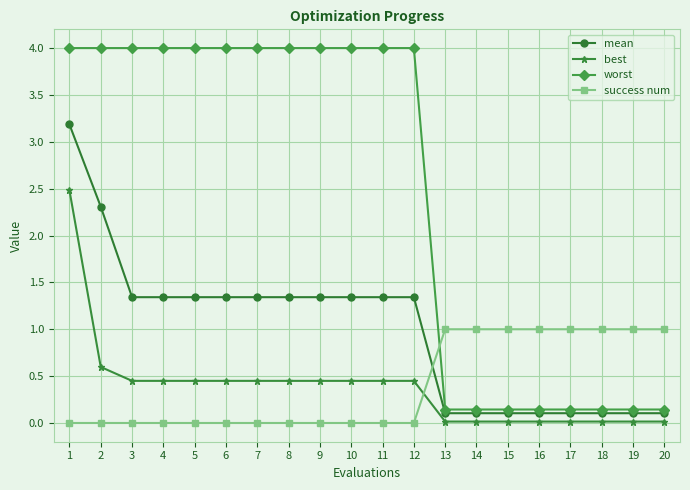

How many data points does each series have?

20